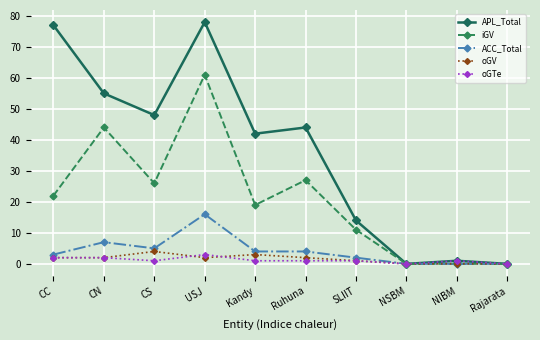

At which category is the sum across all series the highest?

USJ